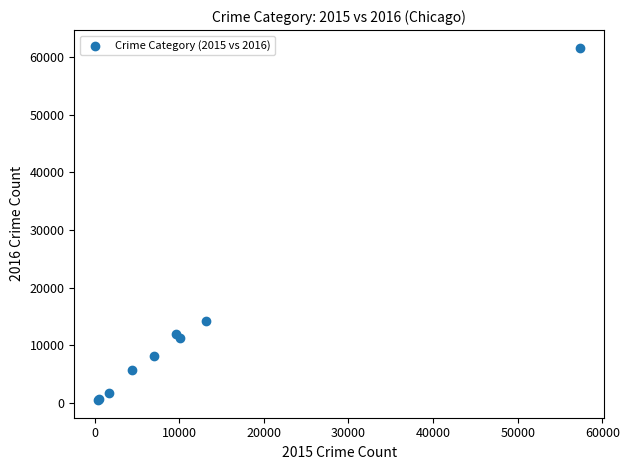

What Y value in the scatter plot is closest to 31066?

14289